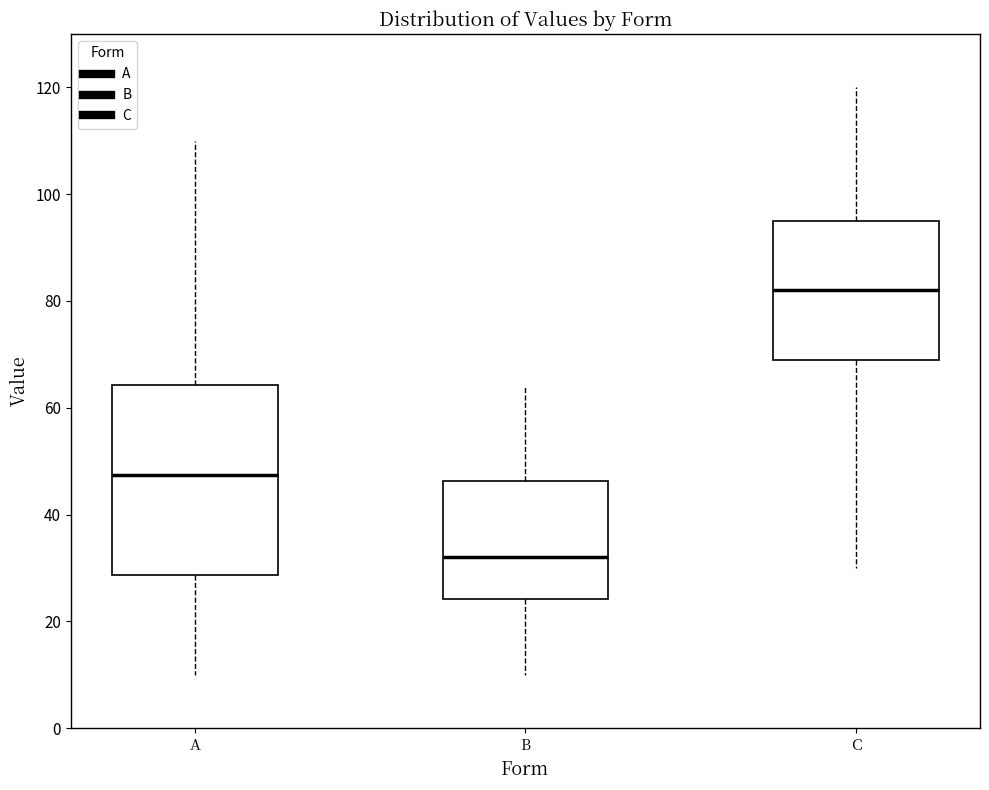

Reading left to right, read every box against the y-axis: the position of its median line, the range the box covers, and the ends of its whiskers. The values are not printed on the chart, so give them approximately, as read against the axis.

A: median 48, box 28 to 64, whiskers 10 to 110
B: median 32, box 24 to 46, whiskers 10 to 64
C: median 82, box 70 to 96, whiskers 30 to 120